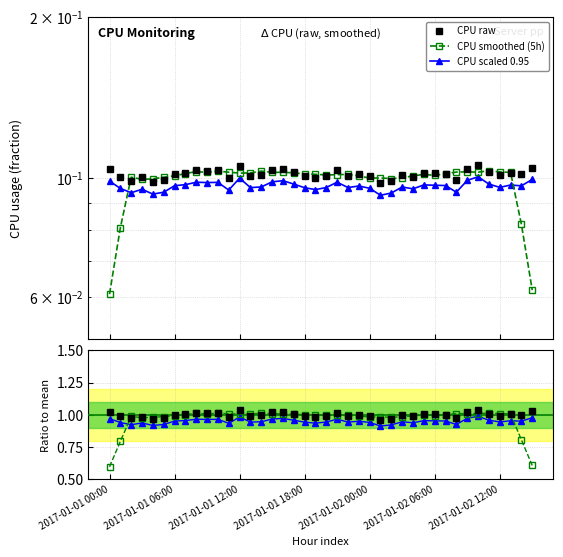

Which series ends up on top after the final intersection of CPU raw and CPU smoothed (5h)?

CPU raw